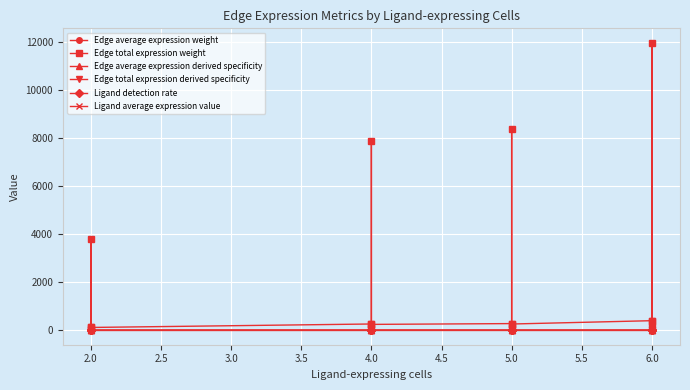

At which category does the chart reach its minimum across all series?

2.0